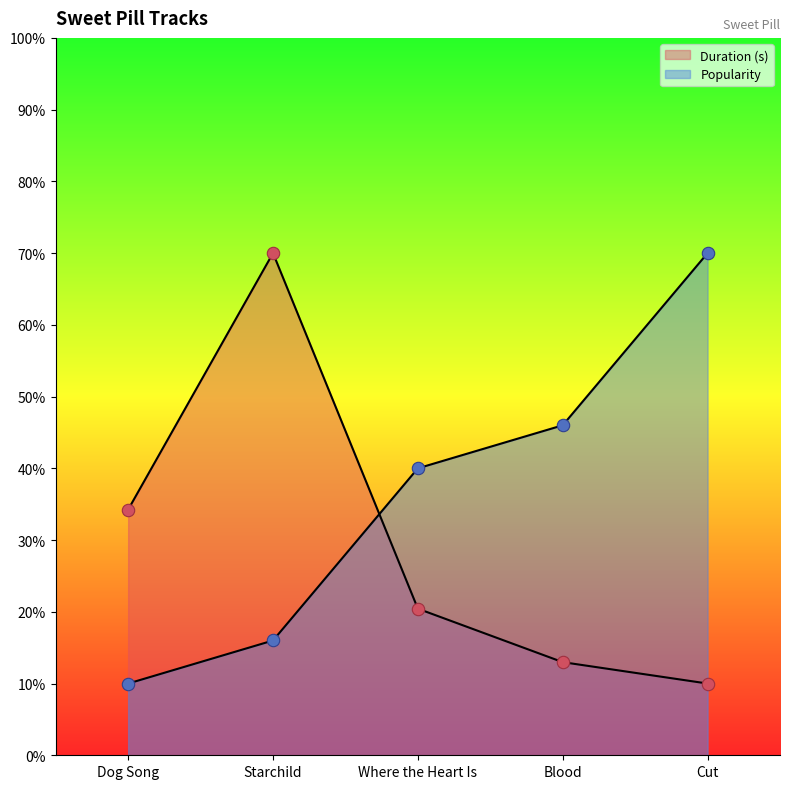

Which series reaches the maximum Y coordinate?

Duration (s)